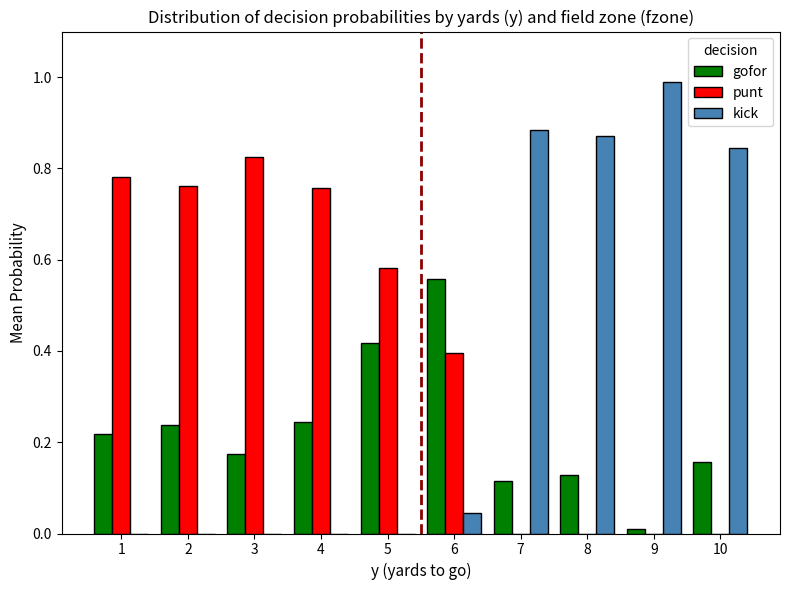

How many distinct data groups are displayed?

3